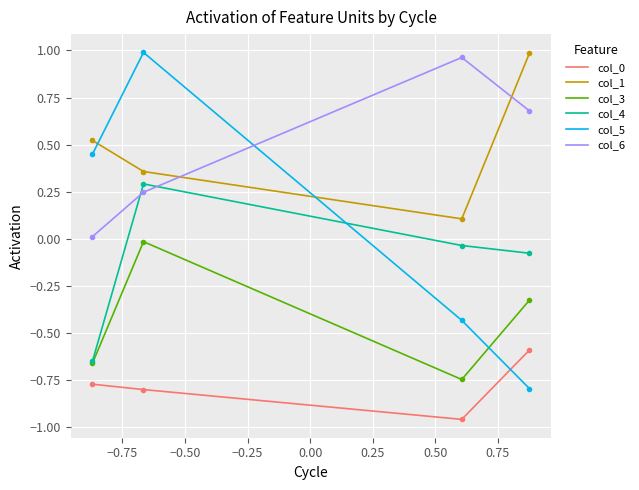

True or false: col_4 and col_6 cross at least once.

True